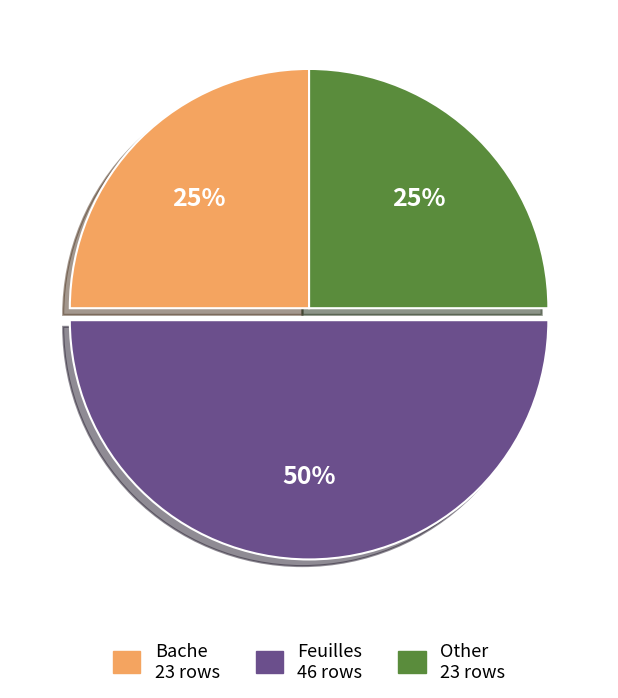

Is it true that Other is 33% of the pie?

False